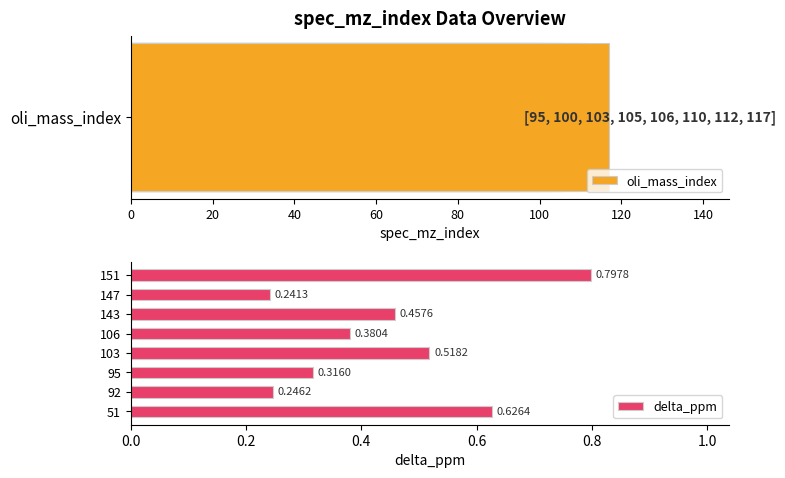

Is it true that oli_mass_index equals 71.0 at 80?

False